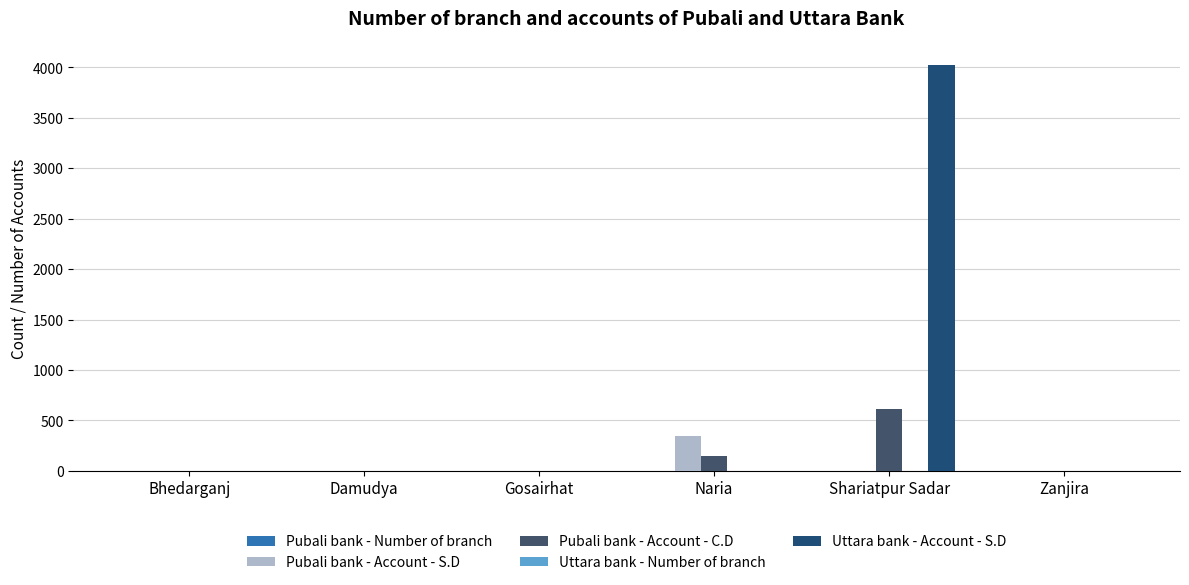

Where is Pubali bank - Account - C.D nearest to the value 305?

Naria